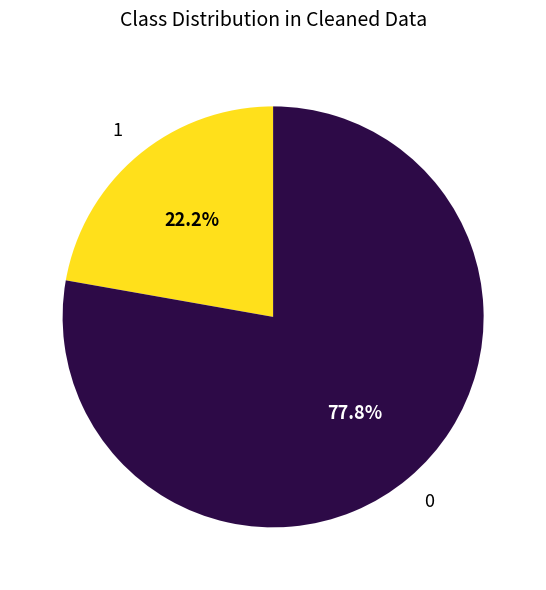

Does any single category account for the majority?

Yes